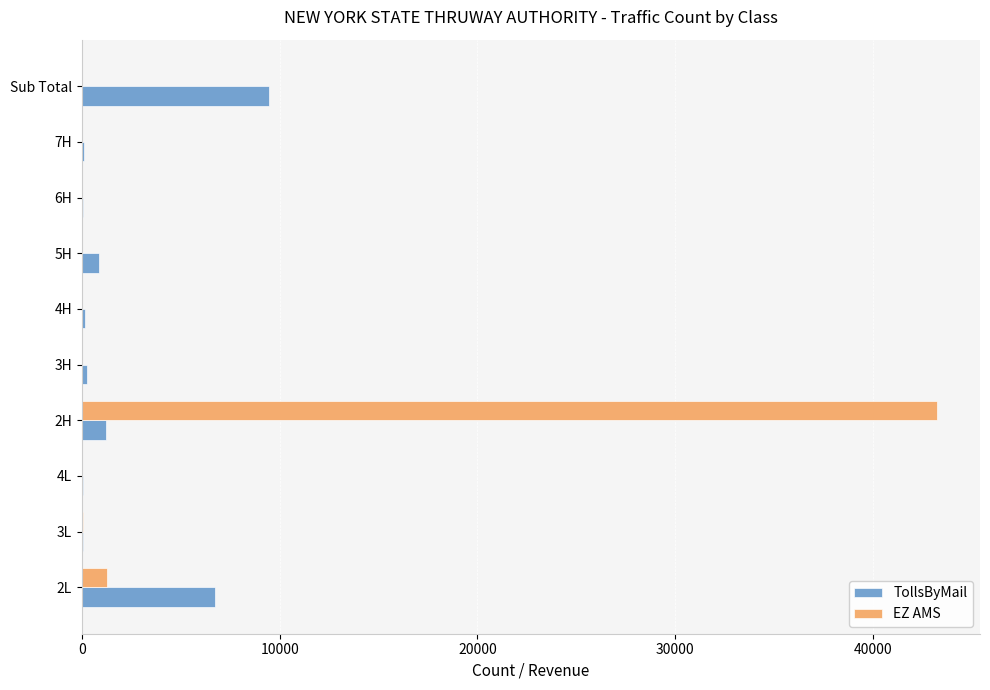

What is the sum of all EZ AMS values?

44624.9